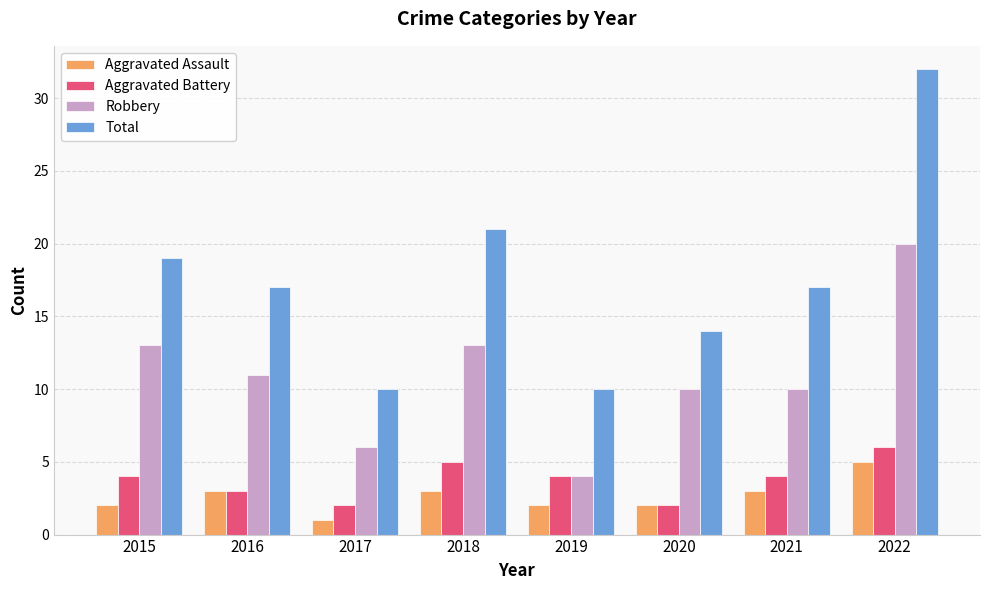

What are all the series names shown in the legend?

Aggravated Assault, Aggravated Battery, Robbery, Total